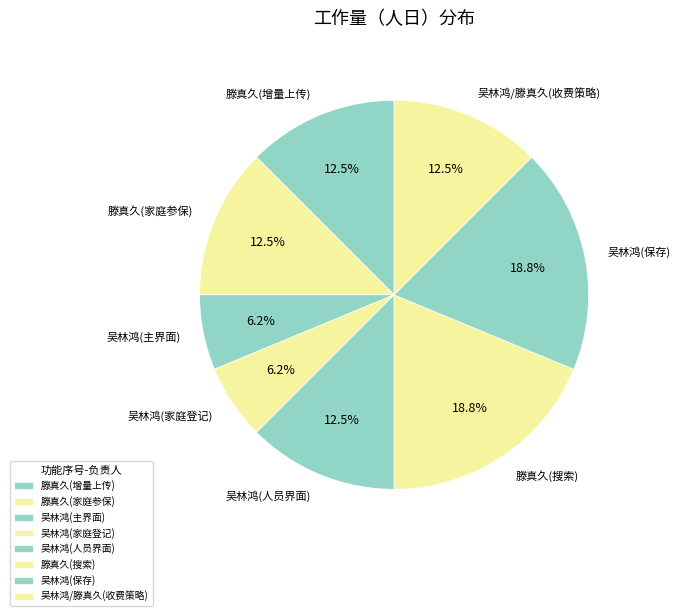

Do 滕真久(增量上传) and 吴林鸿(保存) together represent more than half of the pie?

No